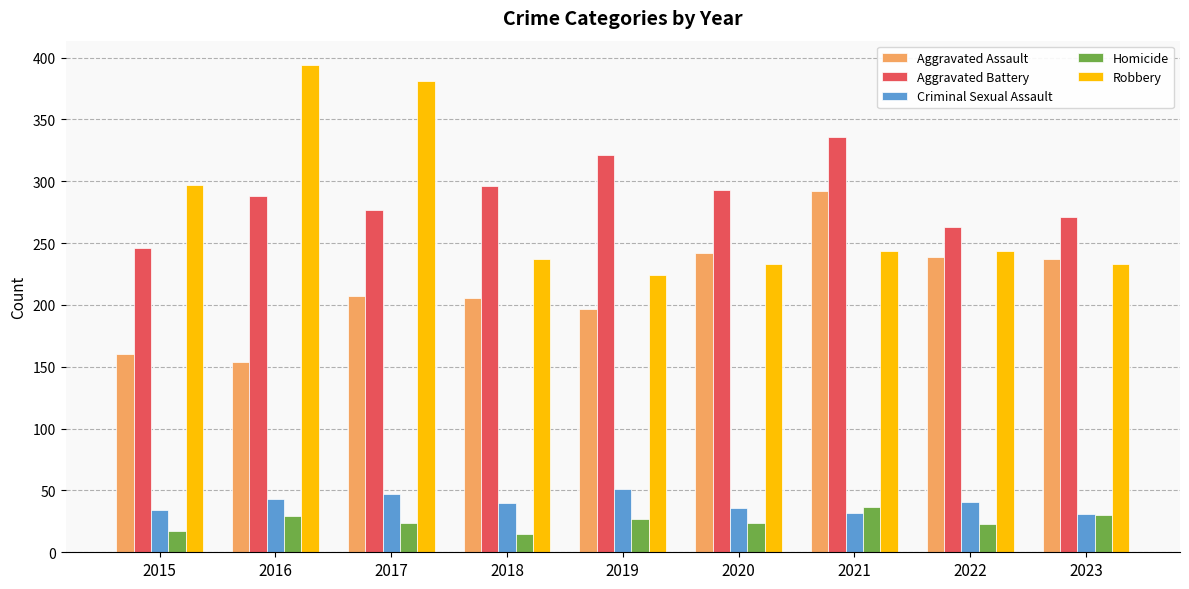

Is the value of Aggravated Assault at 2021 greater than the value of Robbery at 2020?

Yes